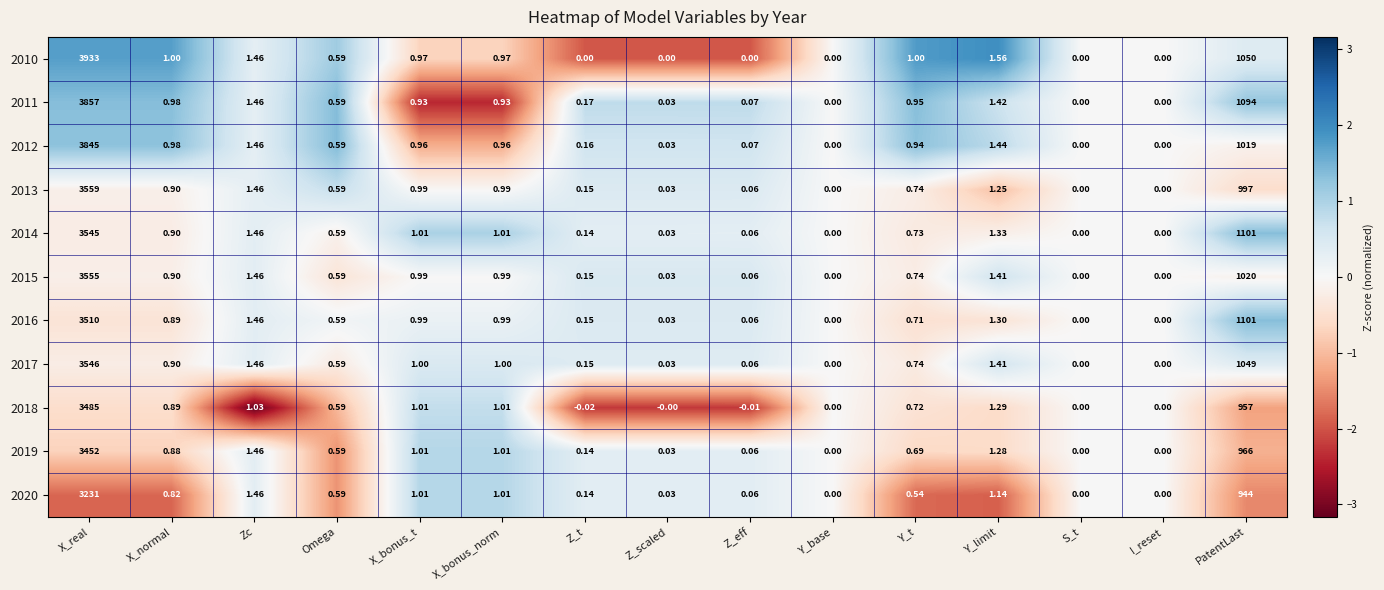

Is the value of 2015 at S_t greater than the value of 2018 at PatentLast?

No